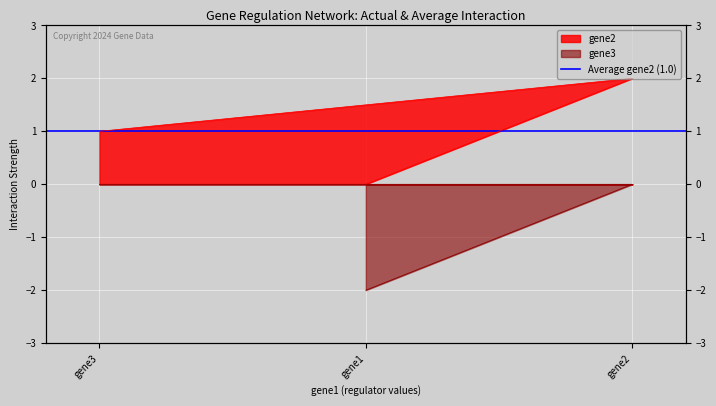

What is the value of the gene2 point at the 2nd from the left?

2